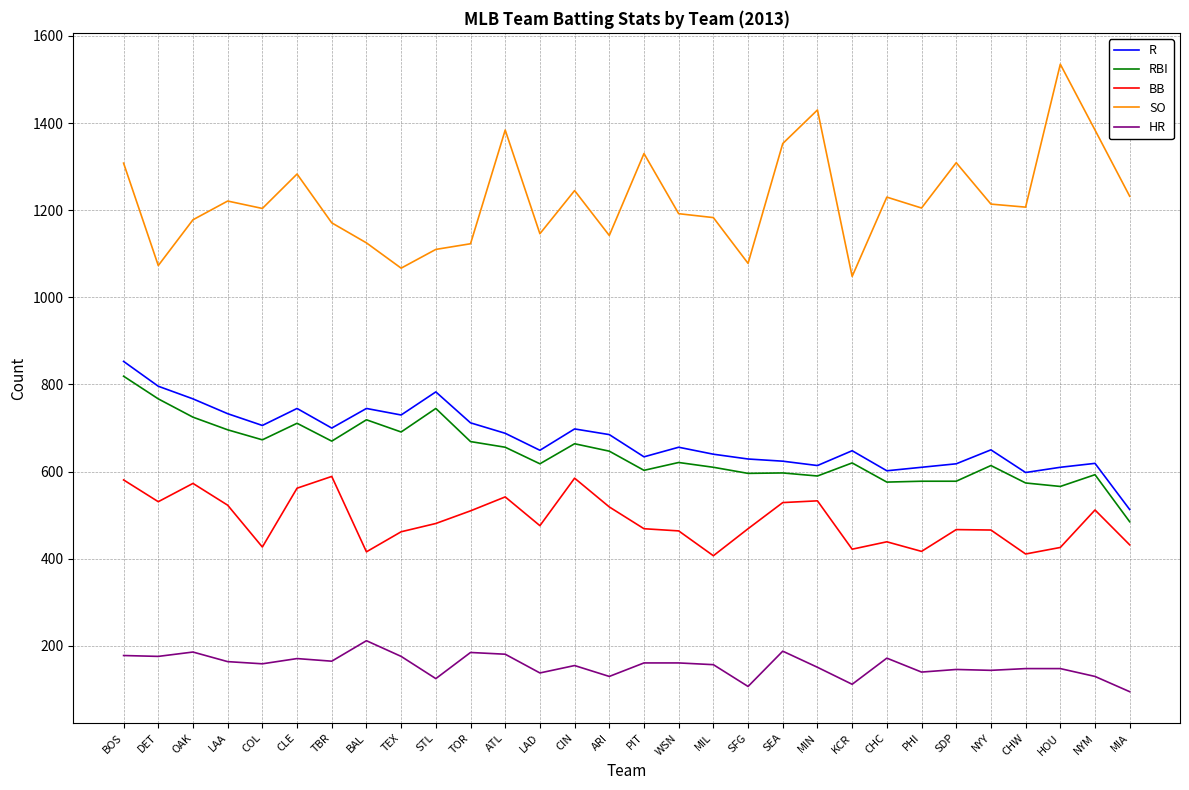

What are all the series names shown in the legend?

R, RBI, BB, SO, HR